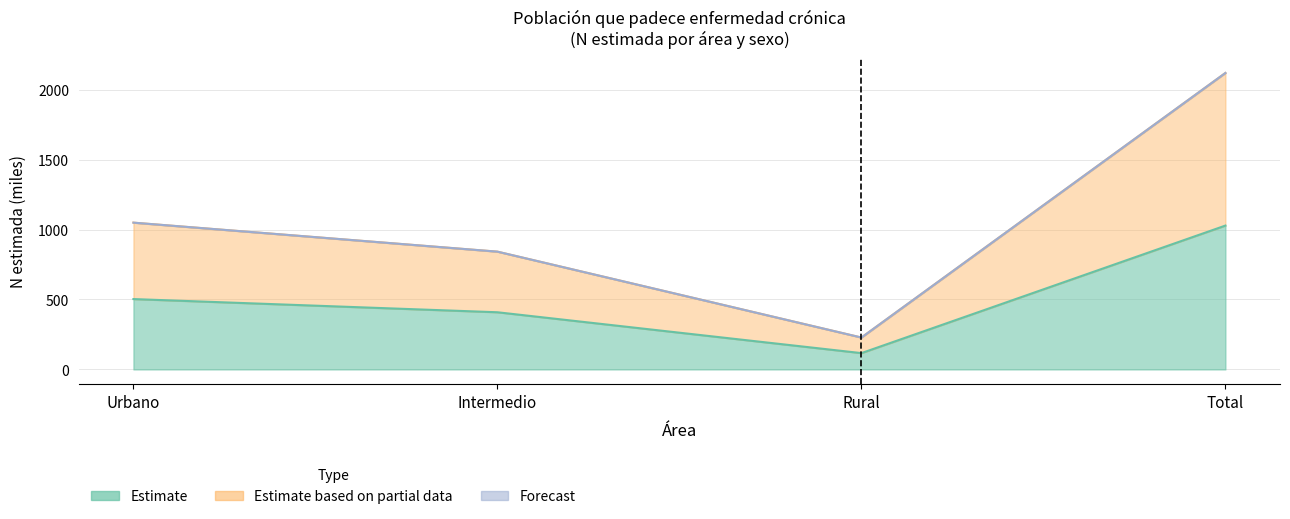

Does the chart display data point markers on the line(s)?

No